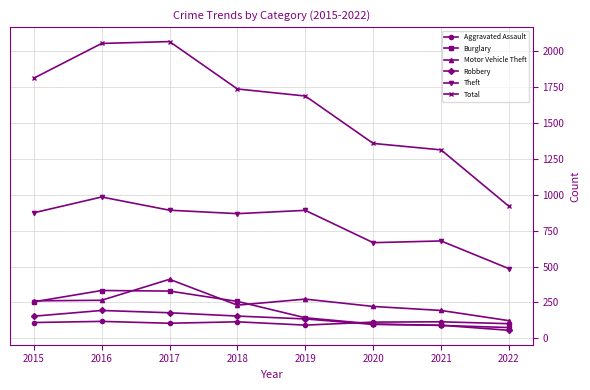

How many distinct data groups are displayed?

6